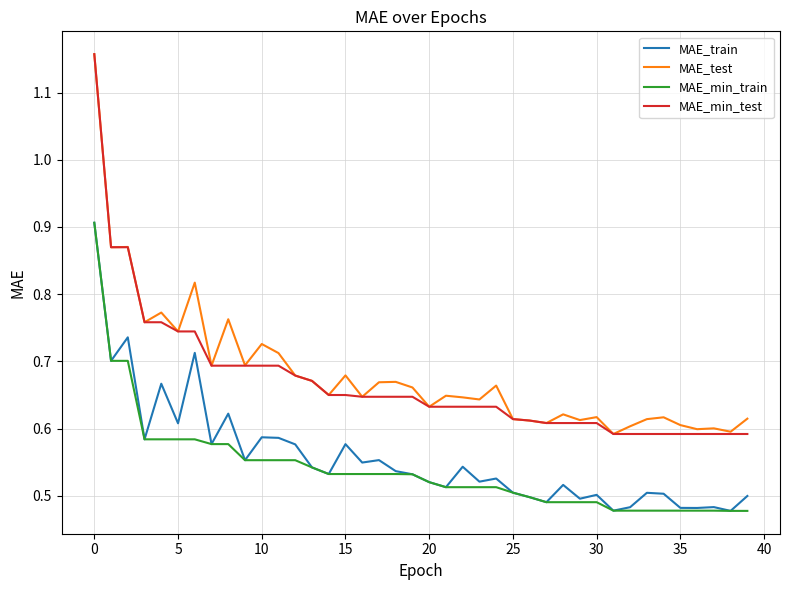

True or false: MAE_min_test and MAE_min_train intersect in this chart.

False